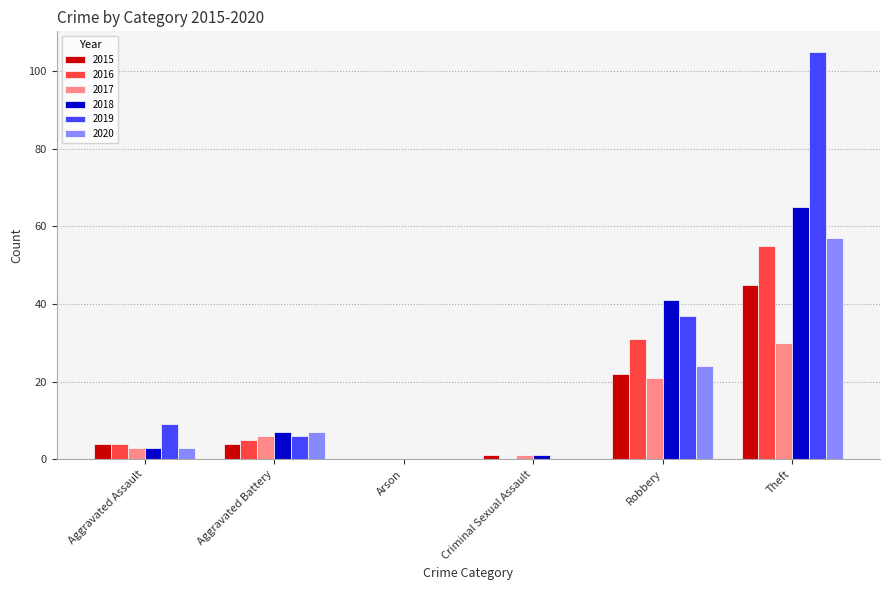

Which category has the highest value in the 2019 series?

Theft